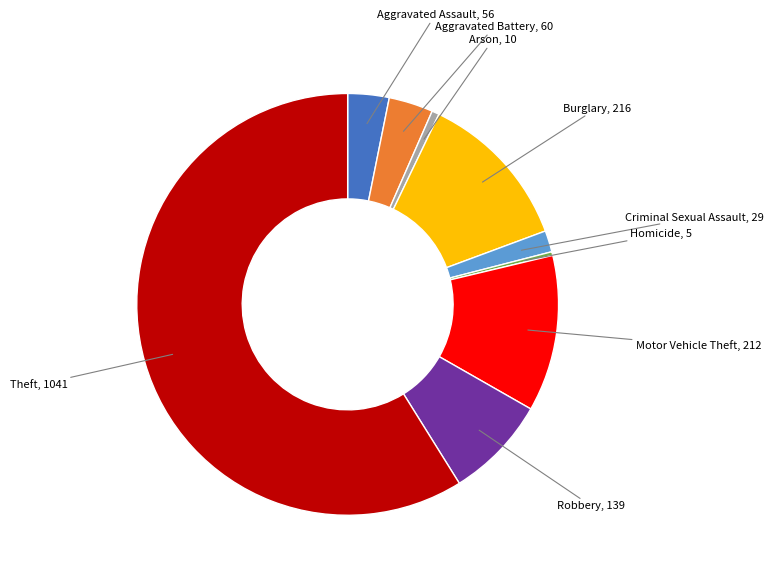

Does any single category account for the majority?

Yes